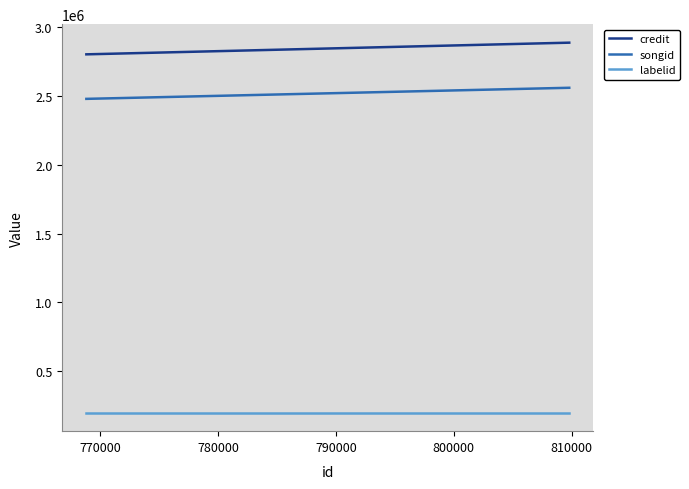

Which series has the largest total across all categories?

credit